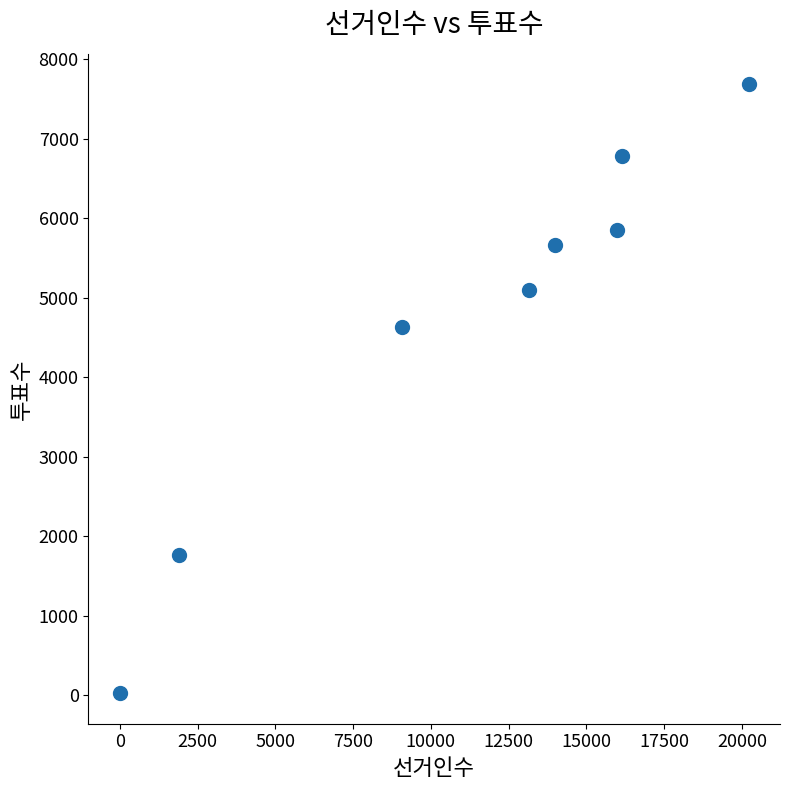

What Y value in the scatter plot is closest to 3854?

4626